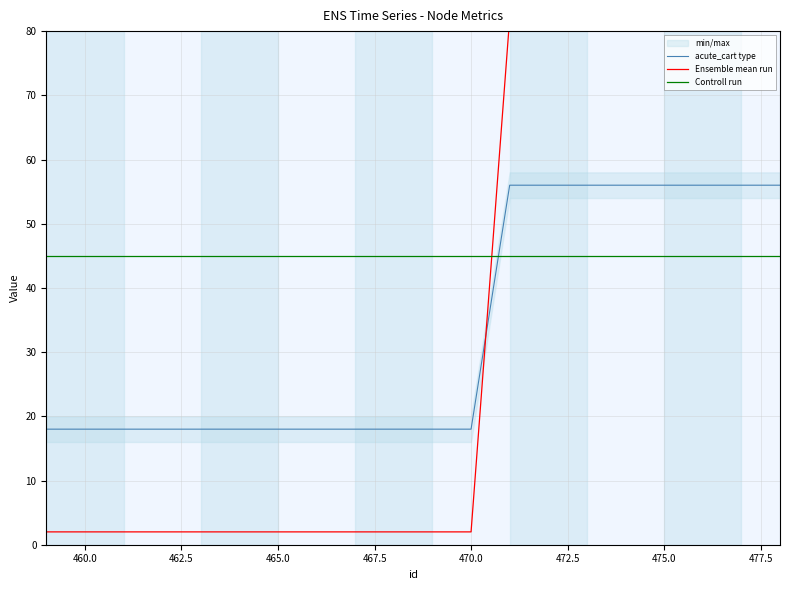

True or false: acute_cart type and Controll run cross at least once.

True